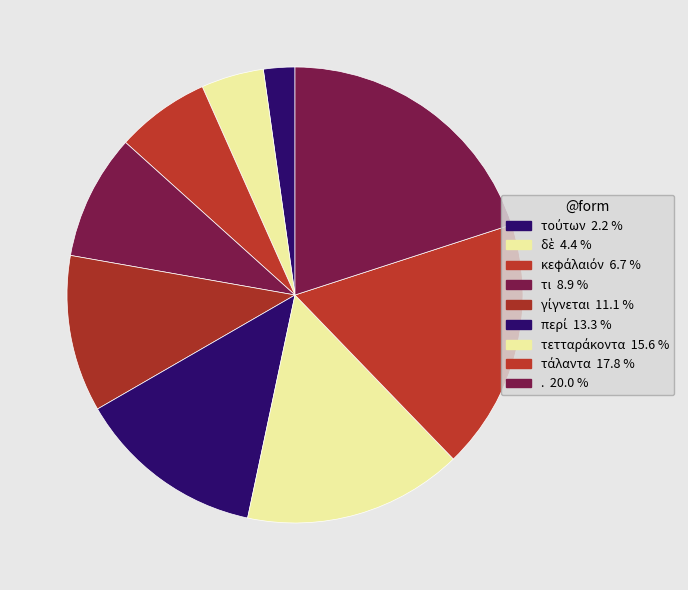

What is the change in value from τι to γίγνεται?

+1